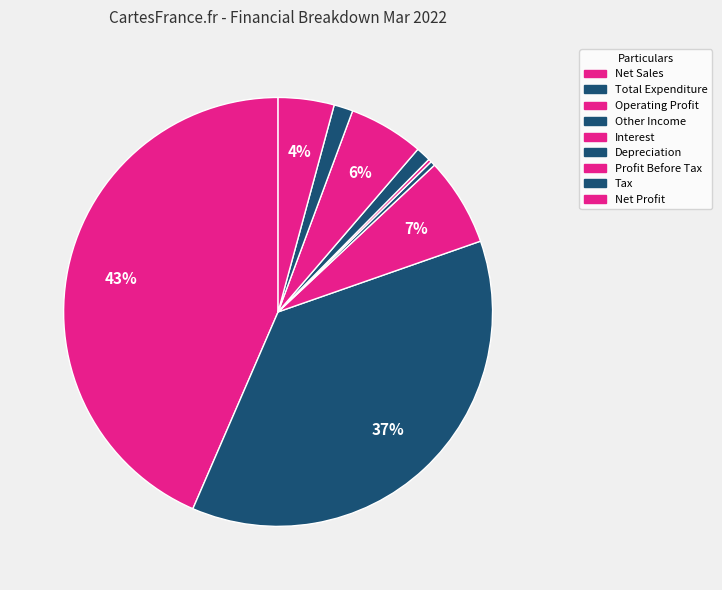

The Net Sales slice represents 43% of the pie. True or false?

True